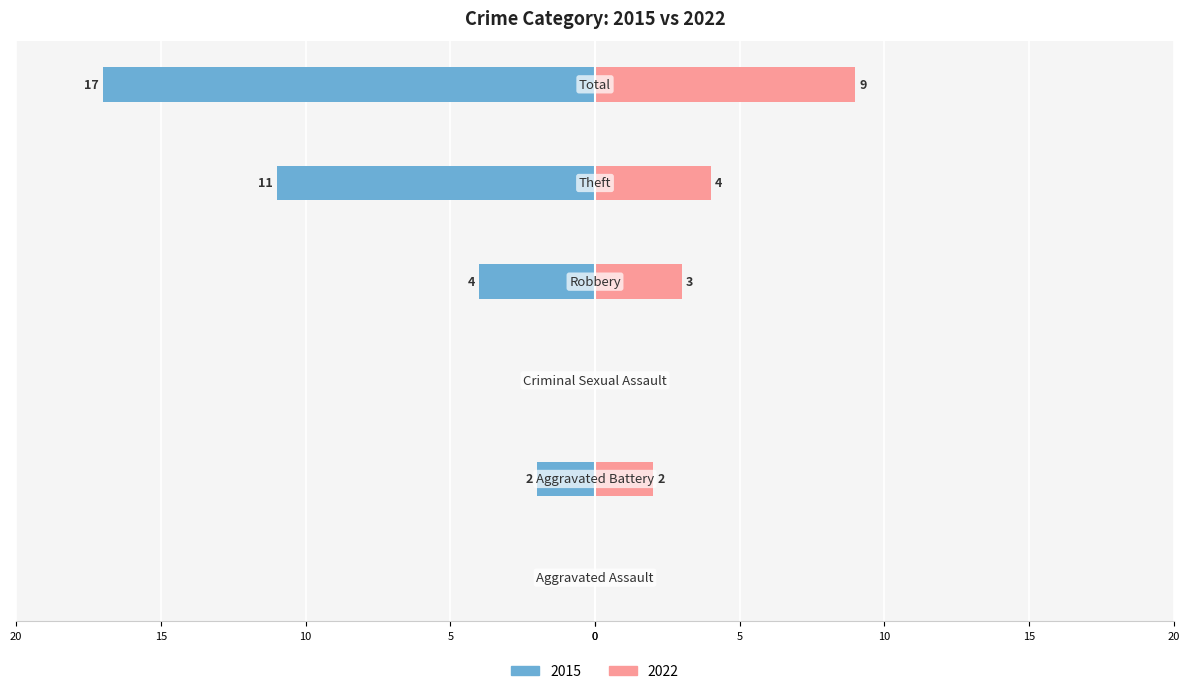

Which category has the highest value across all series?

Total